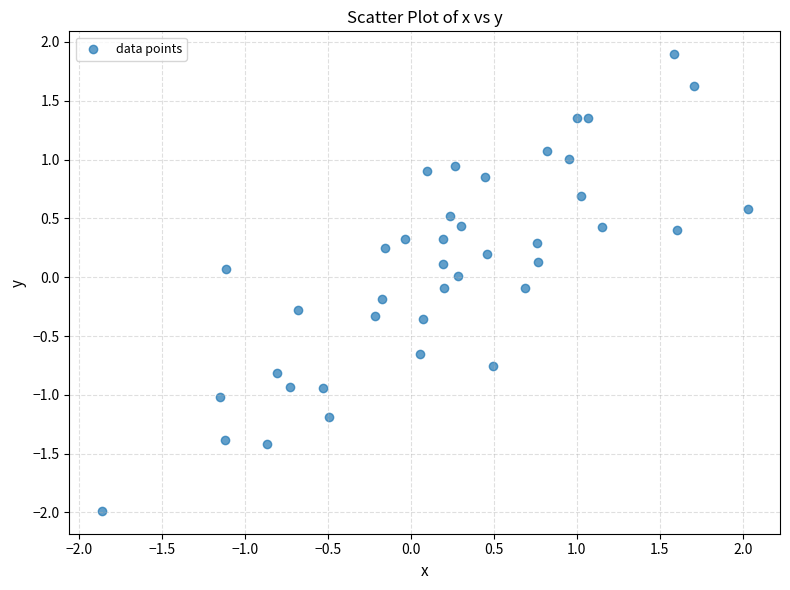

What is the range of Y values (max minus min)?

3.9